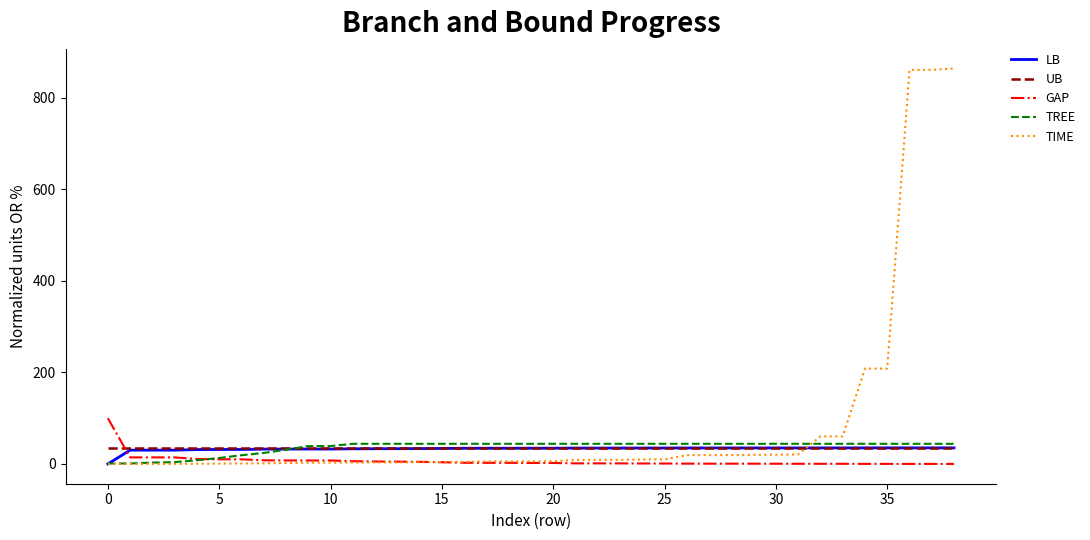

Which series has the widest spread of values?

TIME